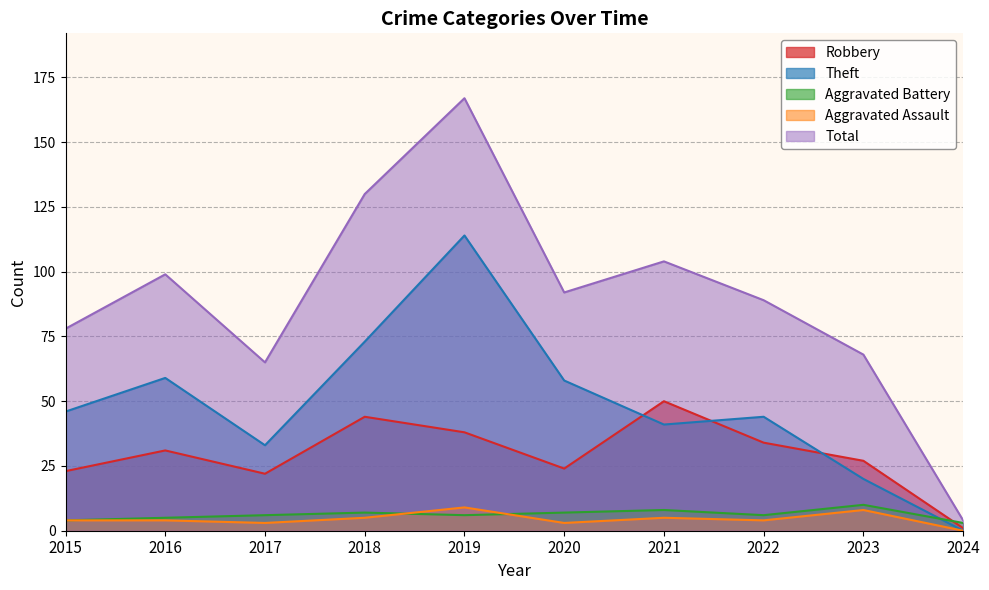

What value does the Theft series have at 2019, to the nearest 10?

110